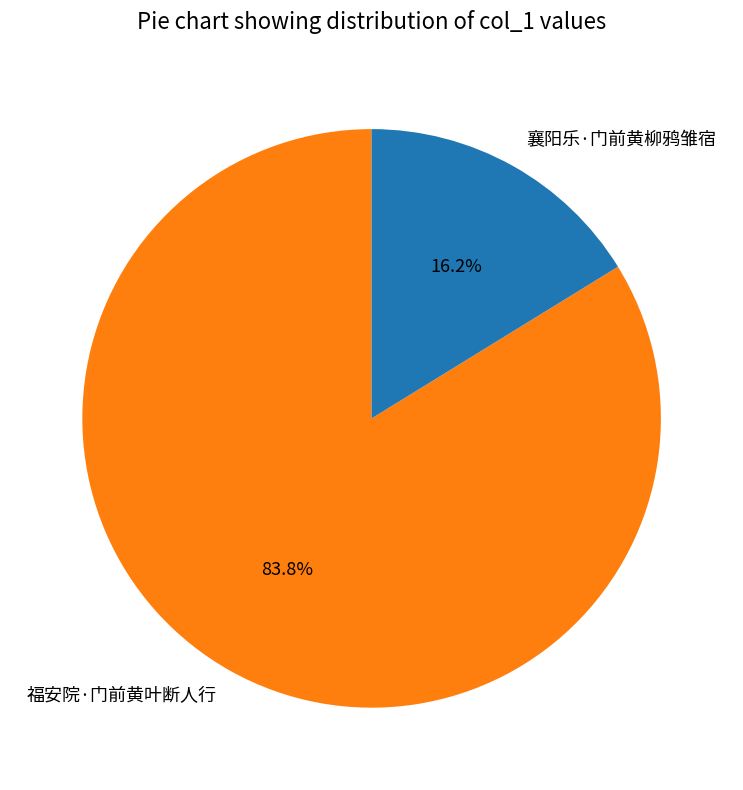

Which slice represents more than half of the pie?

福安院·门前黄叶断人行